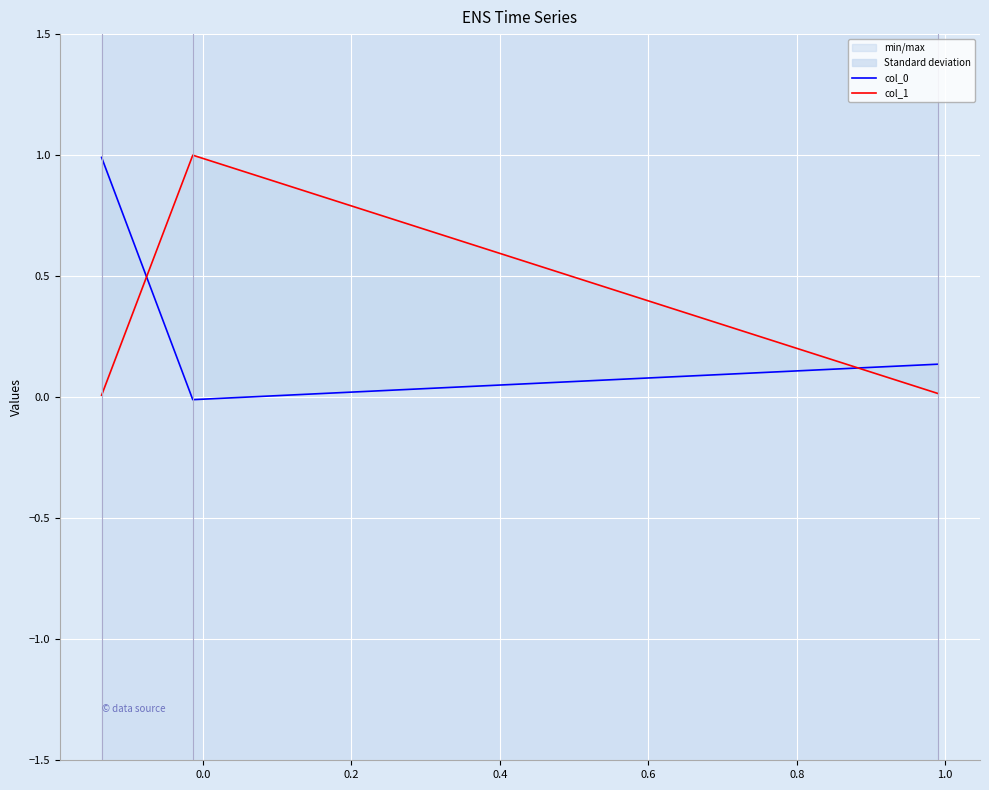

What is the total value across all series at 0.0?

1.0